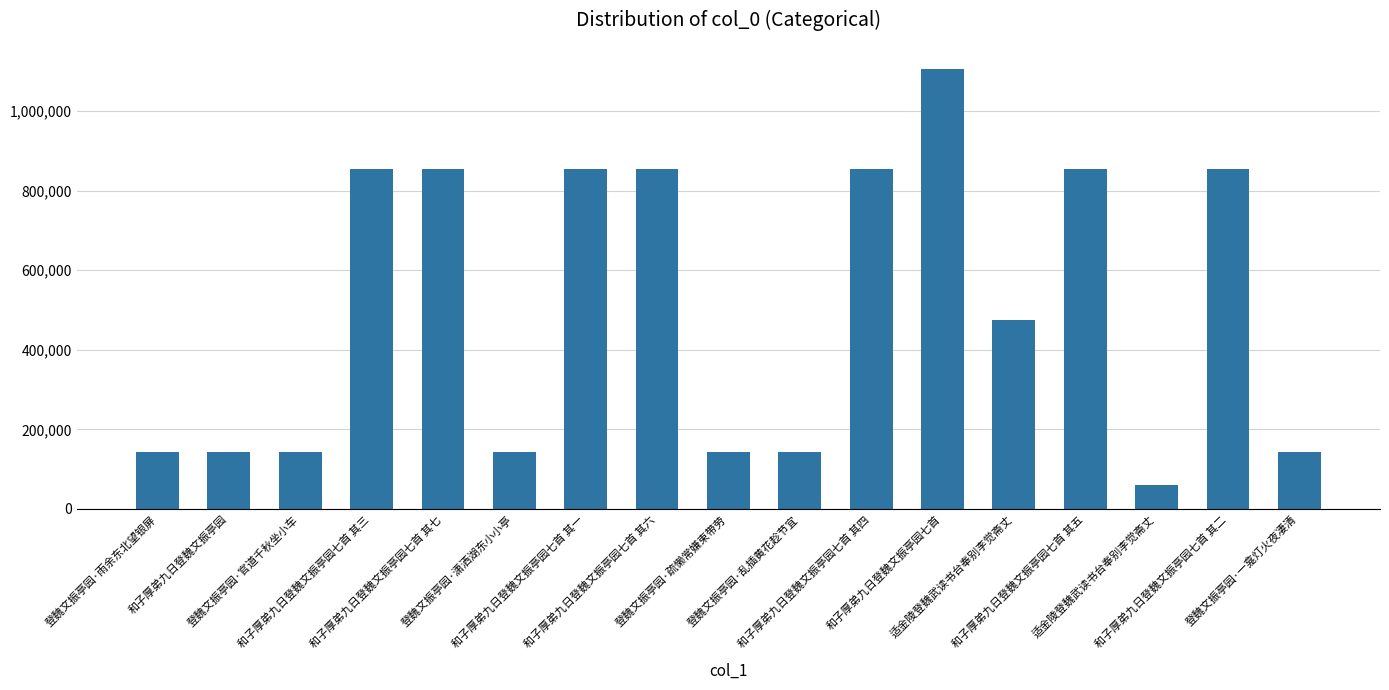

List the labels in order of value, largest first.

和子厚弟九日登魏文振亭园七首, 和子厚弟九日登魏文振亭园七首 其七, 和子厚弟九日登魏文振亭园七首 其一, 和子厚弟九日登魏文振亭园七首 其二, 和子厚弟九日登魏文振亭园七首 其三, 和子厚弟九日登魏文振亭园七首 其四, 和子厚弟九日登魏文振亭园七首 其五, 和子厚弟九日登魏文振亭园七首 其六, 适金陵登魏武读书台奉别李觉斋丈, 登魏文振亭园·官道千秋坐小车, 登魏文振亭园·潇洒湖东小小亭, 登魏文振亭园·一龛灯火夜凄清, 登魏文振亭园·乱插黄花趁节宜, 登魏文振亭园·疏懒常嫌束带劳, 登魏文振亭园·雨余东北望银屏, 和子厚弟九日登魏文振亭园, 适金陵登魏武读书台奉别李觉斋丈